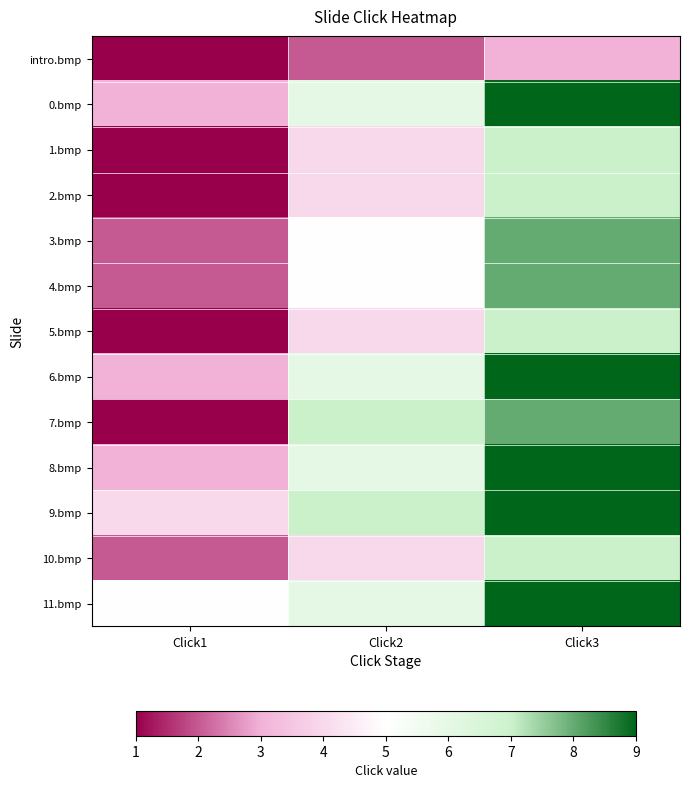

Count the number of data series in this chart.

13